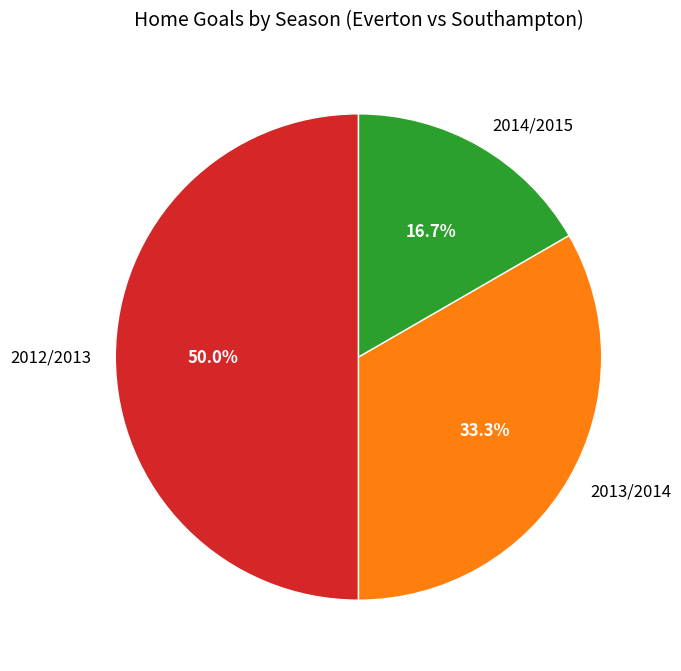

Which category has the biggest portion of the pie?

2012/2013